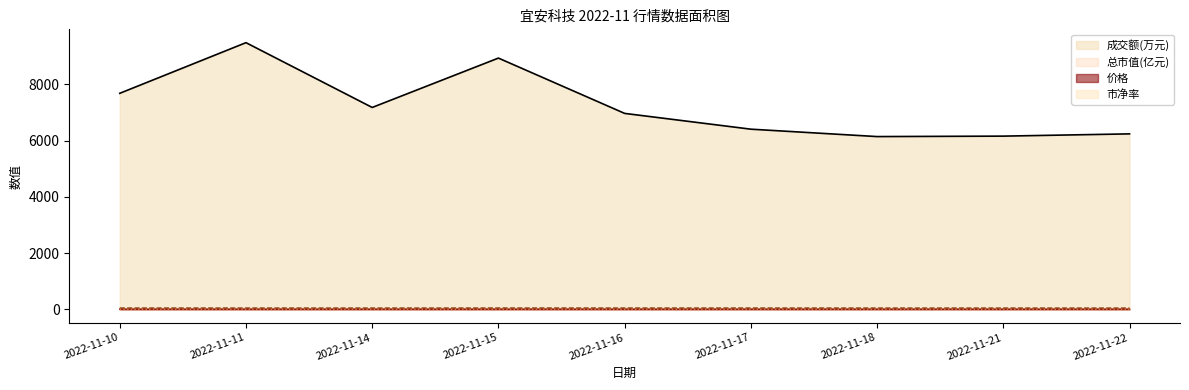

Reading left to right, transcribe all the data shown in this chart.

成交额(万元): 2022-11-10=7680.0	2022-11-11=9480.0	2022-11-14=7177.0	2022-11-15=8932.0	2022-11-16=6966.0	2022-11-17=6405.0	2022-11-18=6142.0	2022-11-21=6158.0	2022-11-22=6238.0
价格: 2022-11-10=7.1	2022-11-11=7.1	2022-11-14=7.0	2022-11-15=7.2	2022-11-16=7.2	2022-11-17=7.1	2022-11-18=7.0	2022-11-21=7.0	2022-11-22=6.9
总市值(亿元): 2022-11-10=49.0	2022-11-11=49.0	2022-11-14=48.3	2022-11-15=49.8	2022-11-16=49.6	2022-11-17=49.2	2022-11-18=48.4	2022-11-21=48.3	2022-11-22=47.4
市净率: 2022-11-10=4.5	2022-11-11=4.5	2022-11-14=4.5	2022-11-15=4.6	2022-11-16=4.6	2022-11-17=4.5	2022-11-18=4.5	2022-11-21=4.5	2022-11-22=4.4